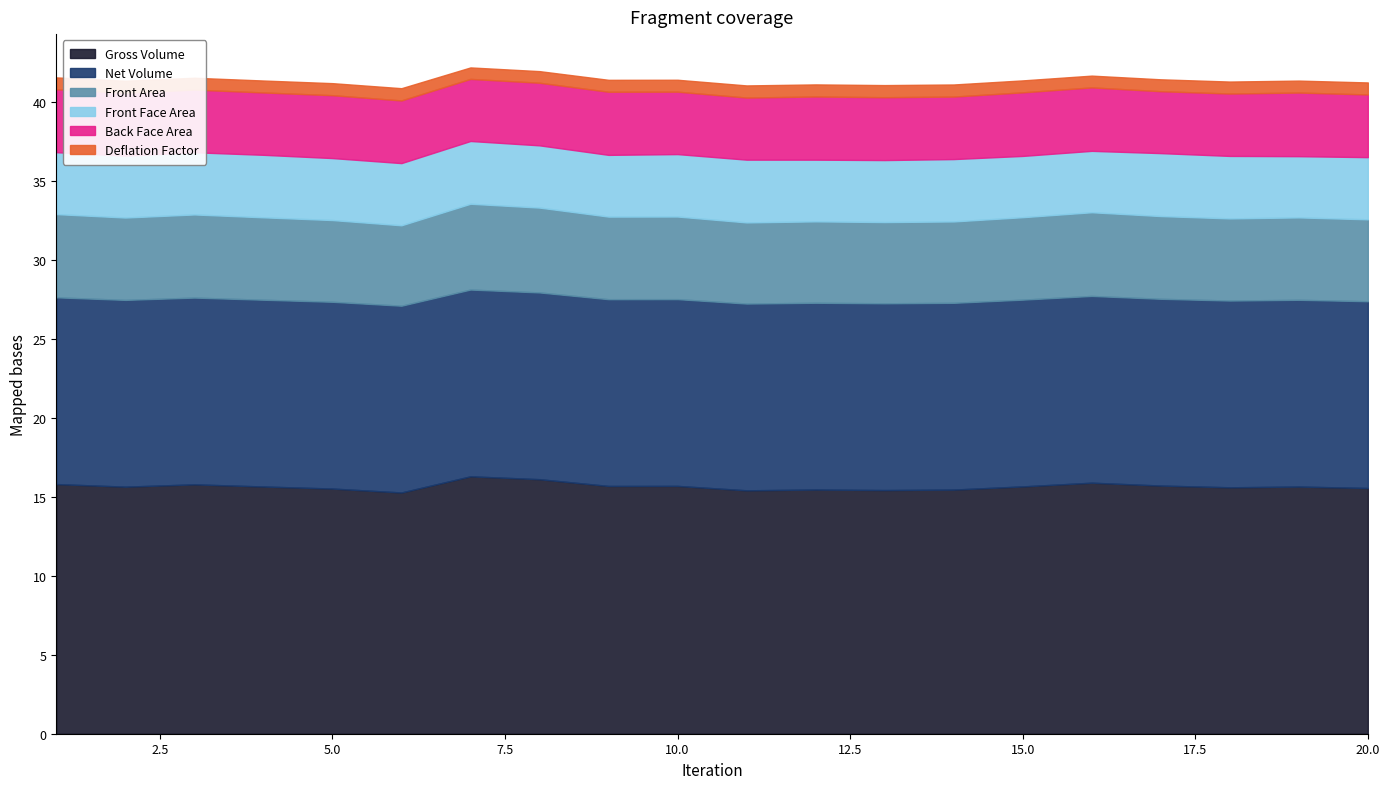

Is it true that Gross Volume equals 15.4 at 14?

True